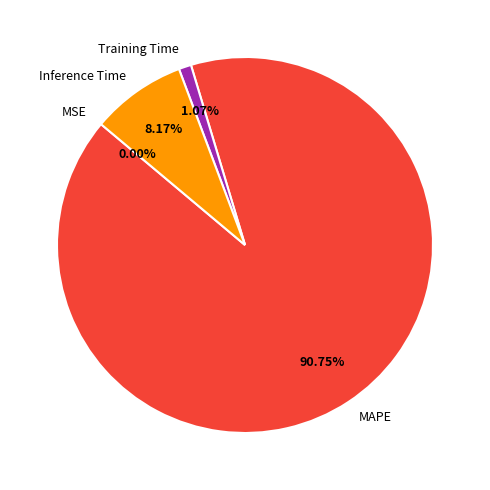

What portion of the pie excludes MAPE?

9.2%